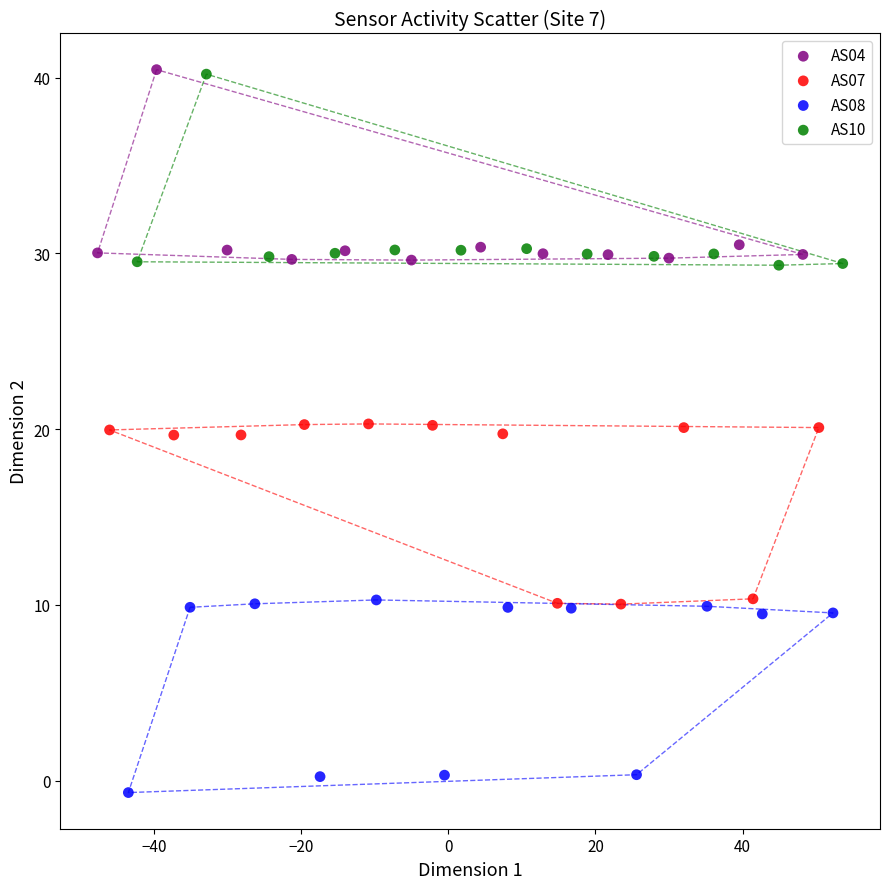

What are all the series names shown in the legend?

AS04, AS07, AS08, AS10